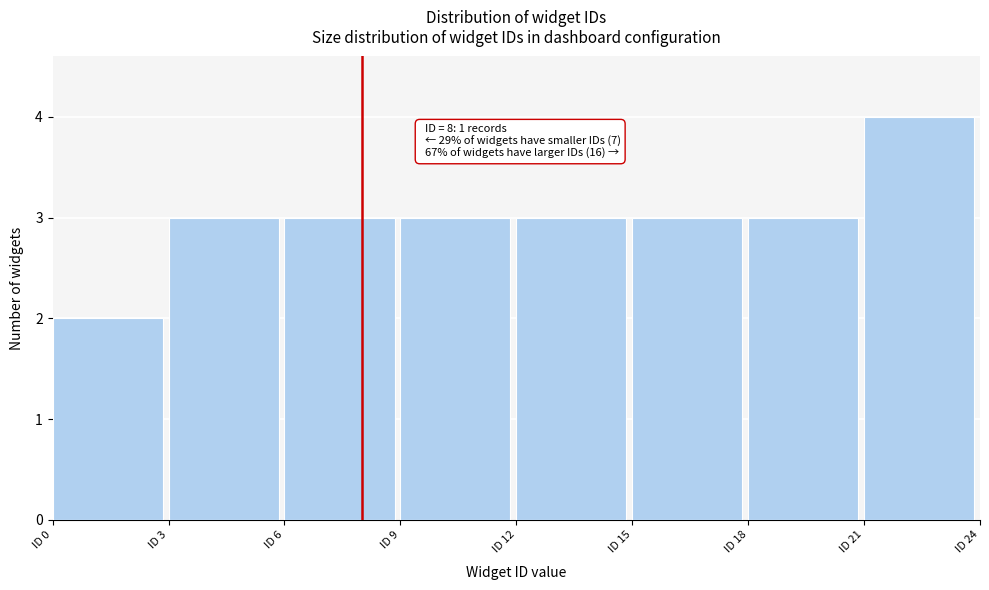

Over which range of the x-axis is the bar tallest?

21 to 24